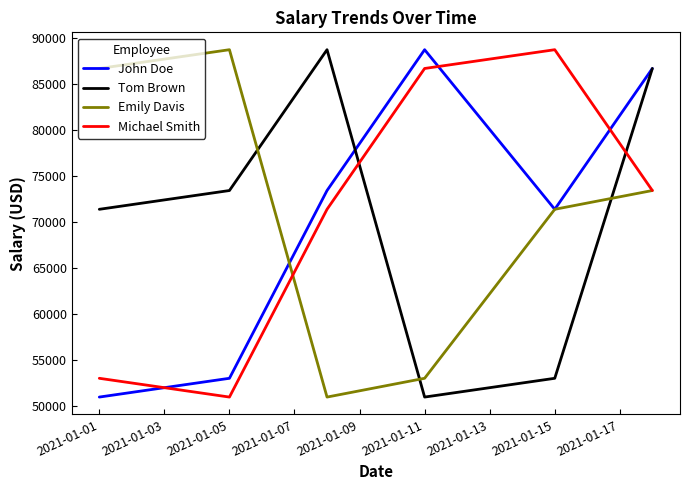

True or false: Tom Brown and Michael Smith intersect in this chart.

True